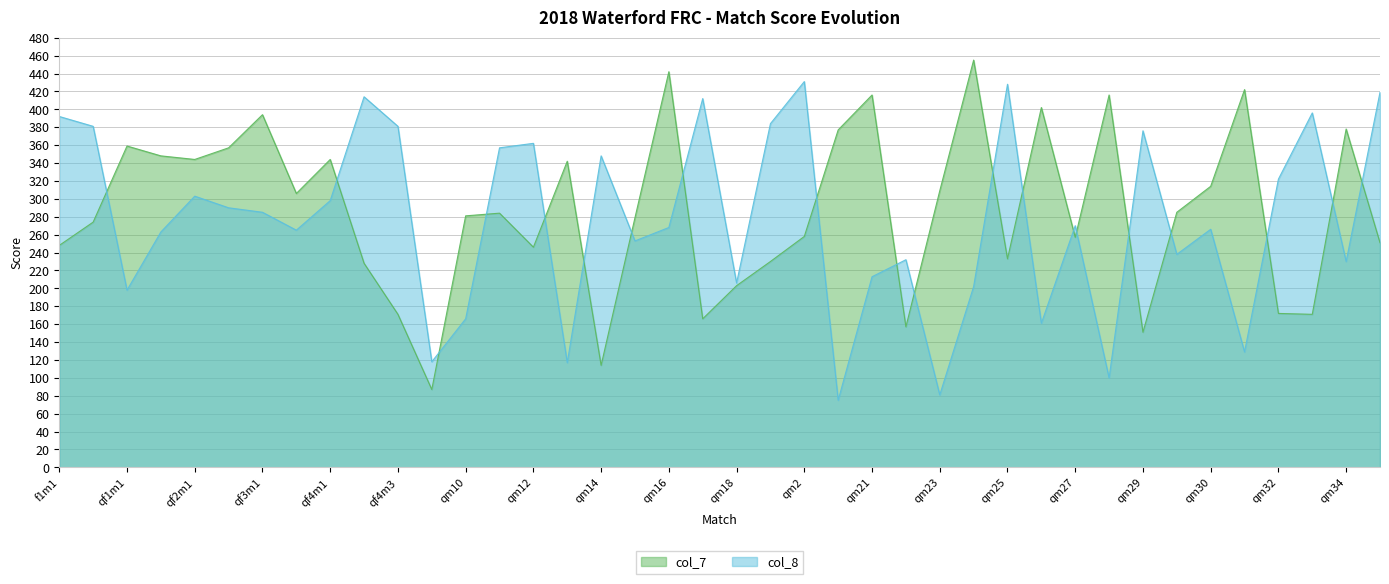

How many categories are shown in the chart?

40